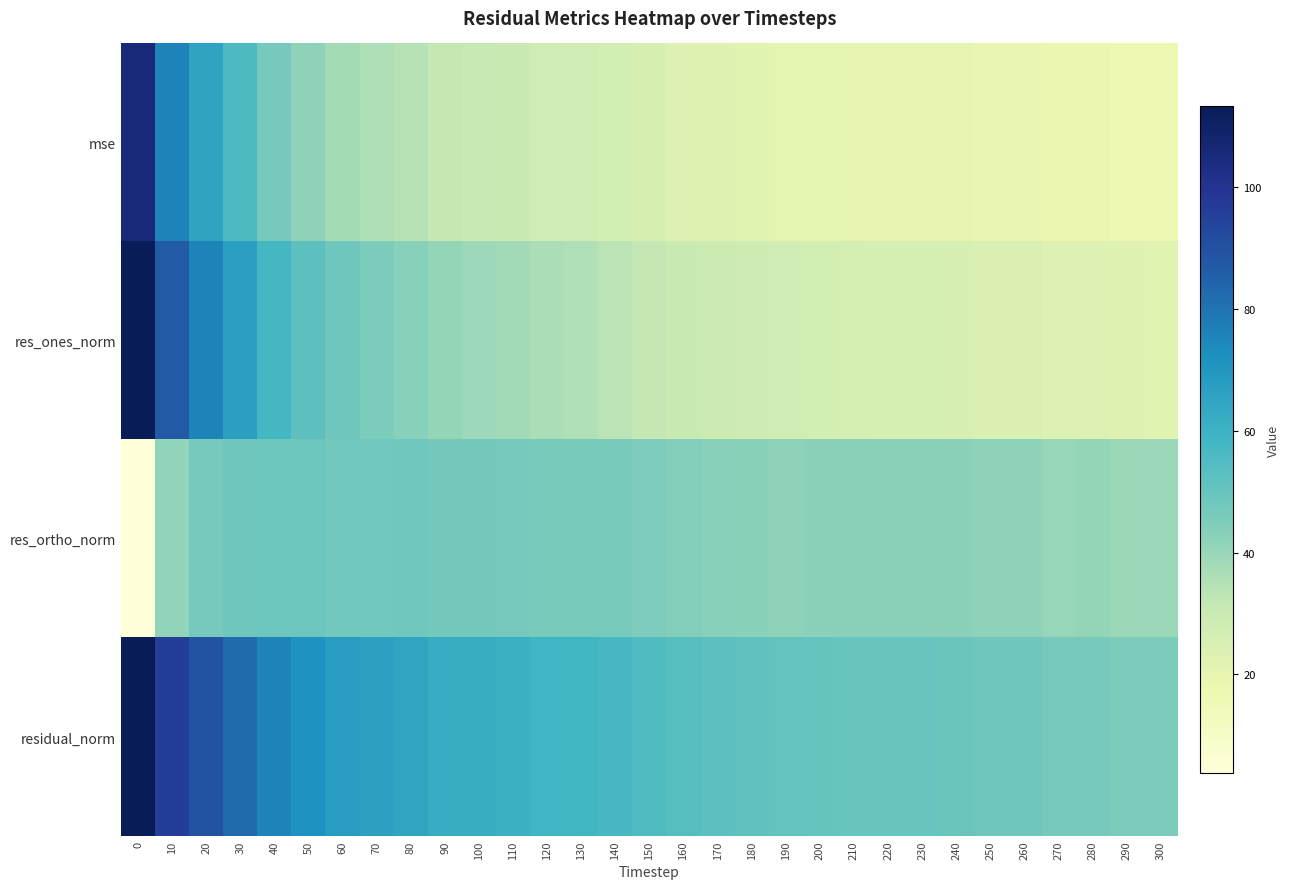

Which series has the largest range (max minus min)?

res_ones_norm